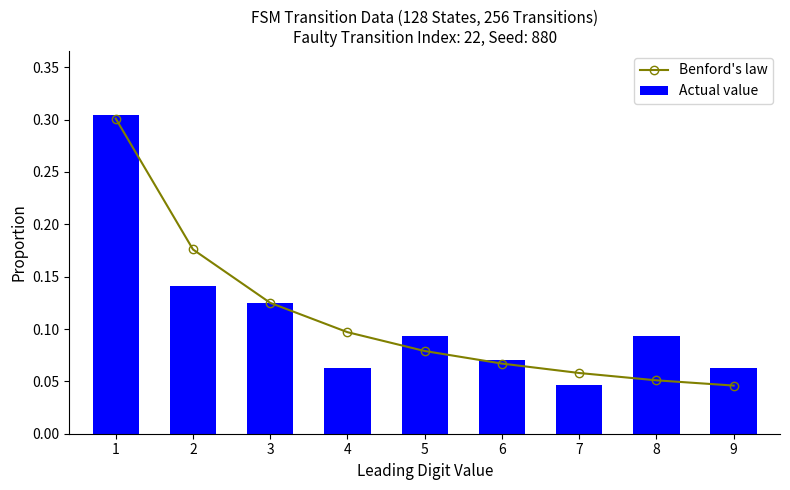

Is it true that Benford's law equals 0.1 at 2?

False